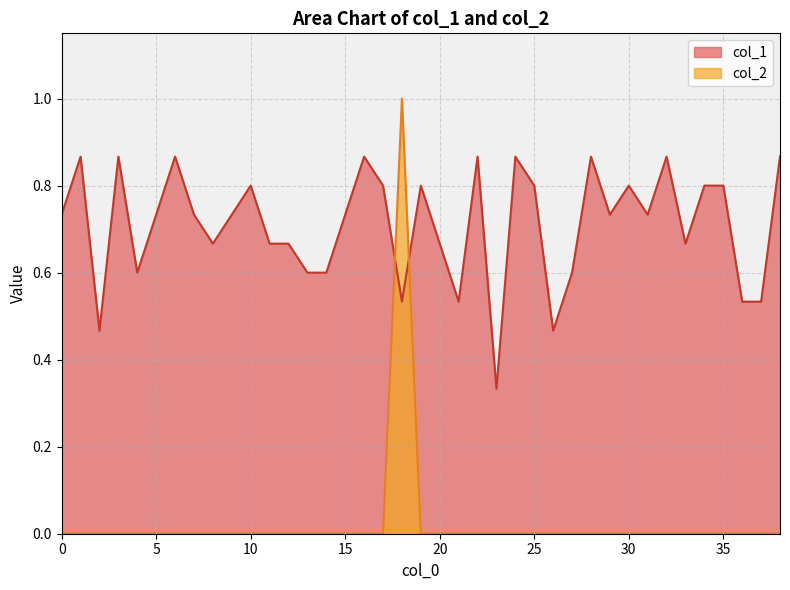

What is the highest value of the col_1 series?

0.9